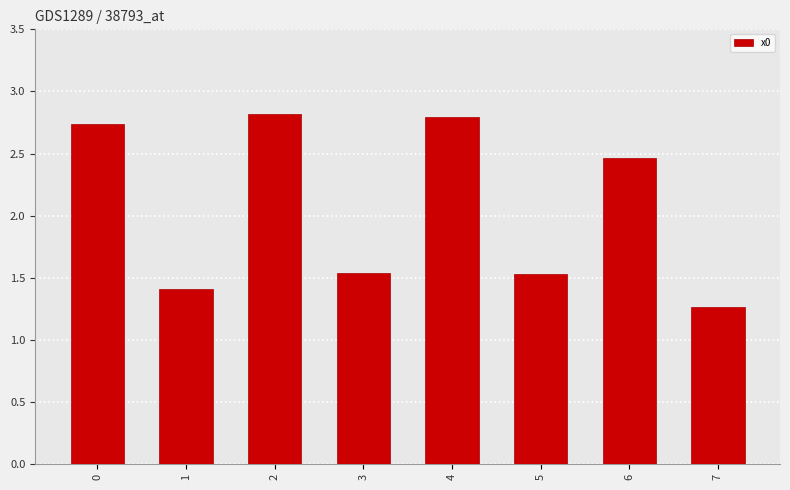

What is the change in value from 2 to 3?

-1.3